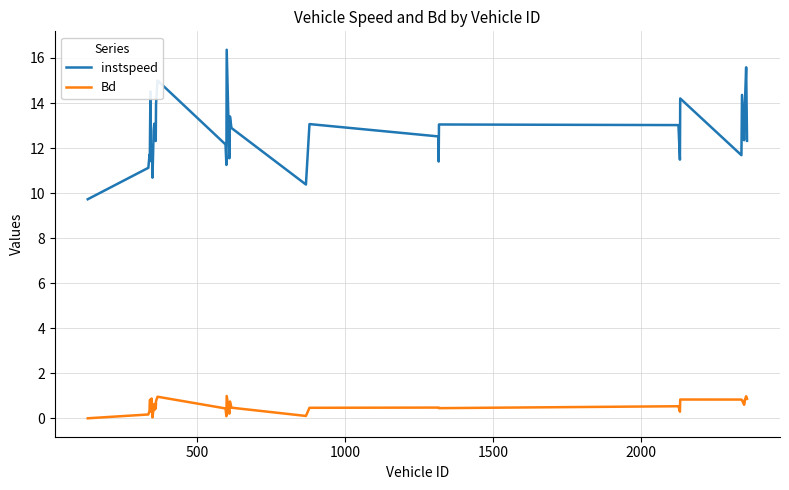

List the series in order of their overall mean, highest first.

instspeed, Bd